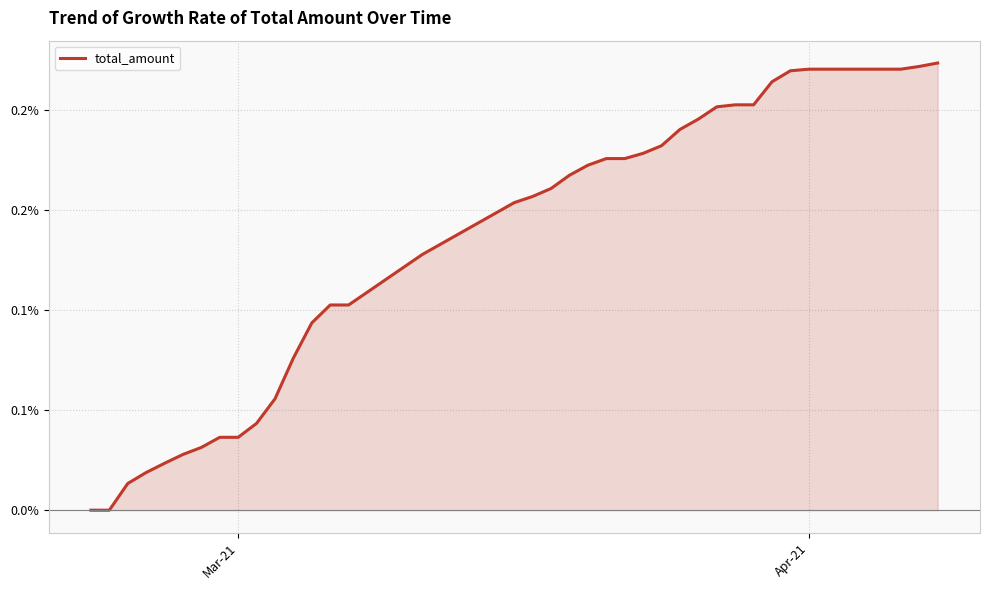

What is the greatest value displayed?

0.2